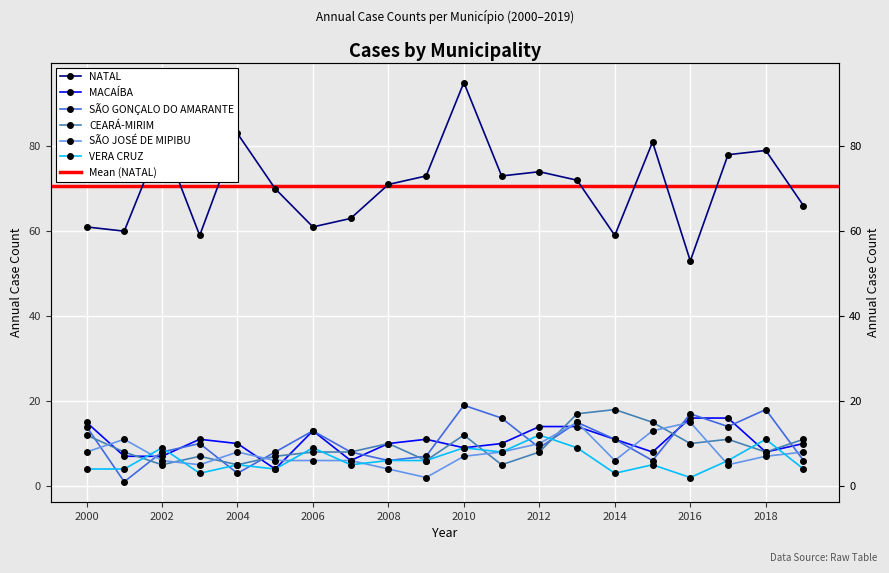

True or false: NATAL and CEARÁ-MIRIM cross at least once.

False